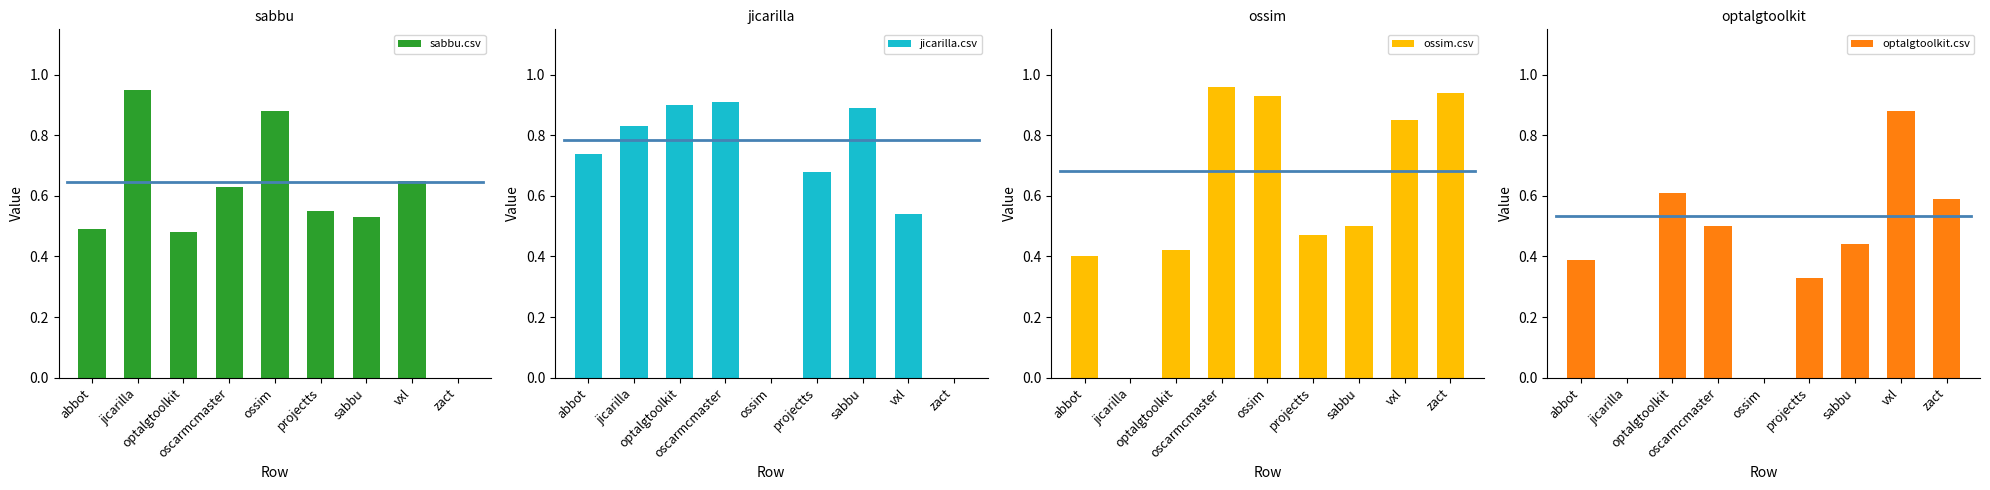

What is the difference between the optalgtoolkit.csv values at zact and abbot?

0.2